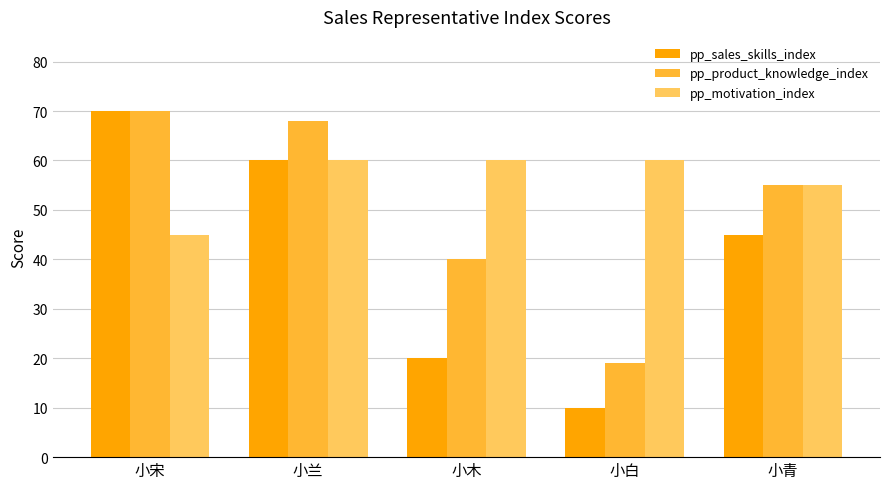

Which category has the lowest value across all series?

小白